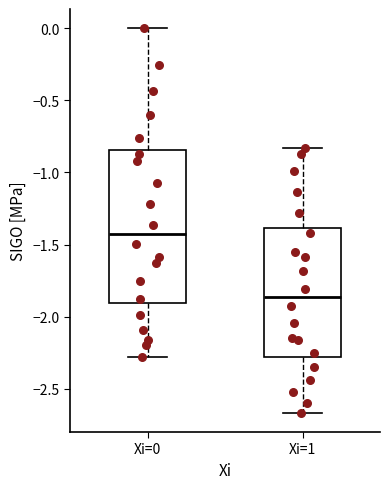

Which box's median line is the highest?

Xi=0